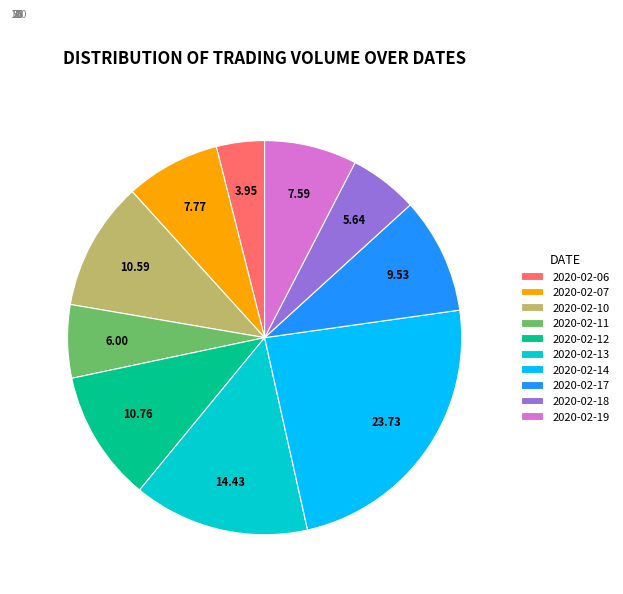

Which slice is the largest?

2020-02-14